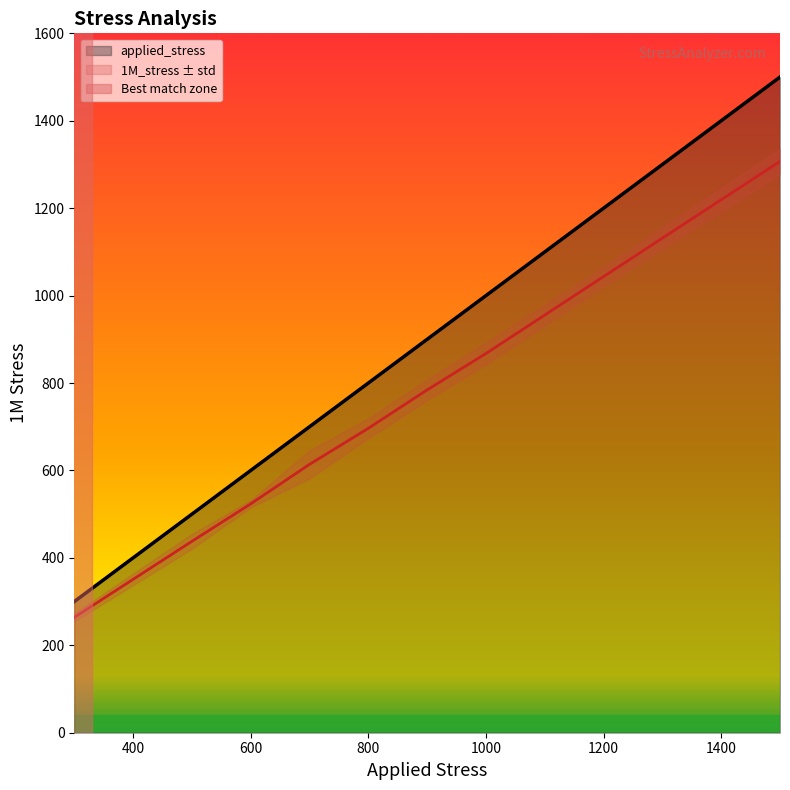

True or false: applied_stress and 1M_stress cross at least once.

False